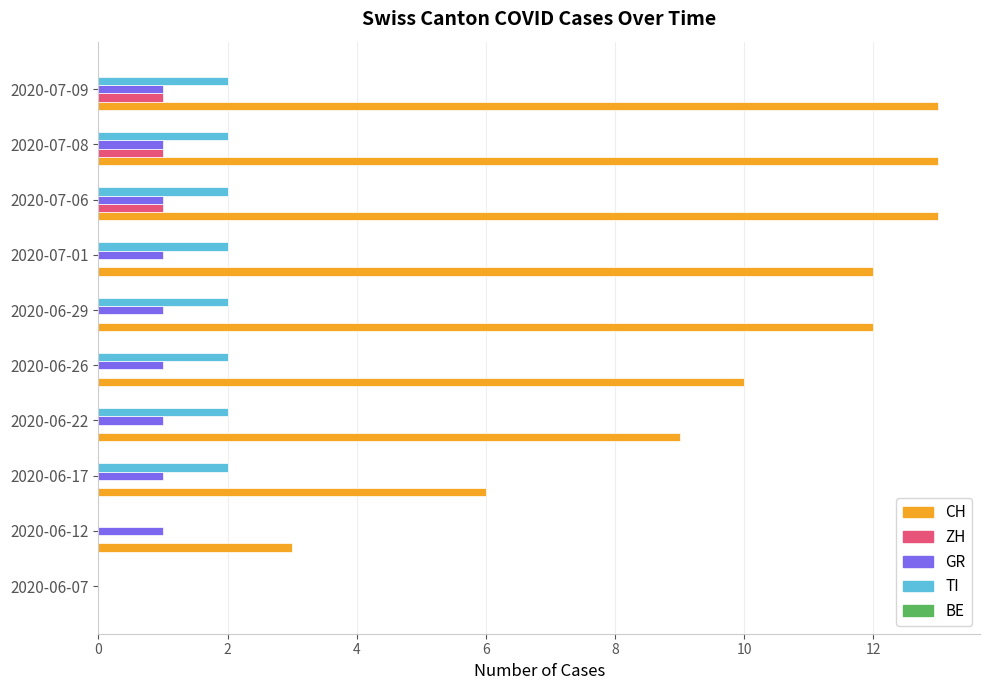

Which series changed the most between 2020-06-17 and 2020-06-29?

CH